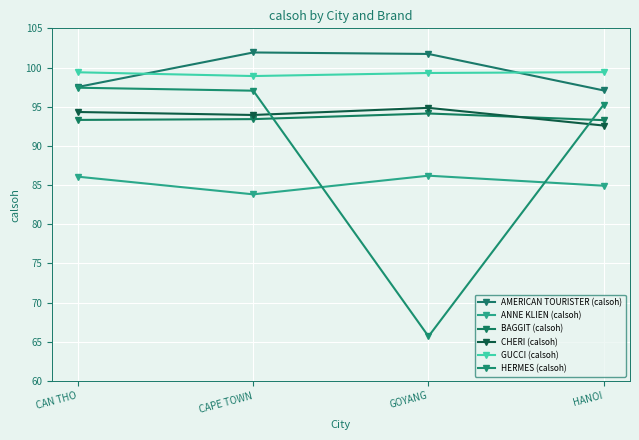

After their last crossing, which series has the higher values: ANNE KLIEN (calsoh) or HERMES (calsoh)?

HERMES (calsoh)